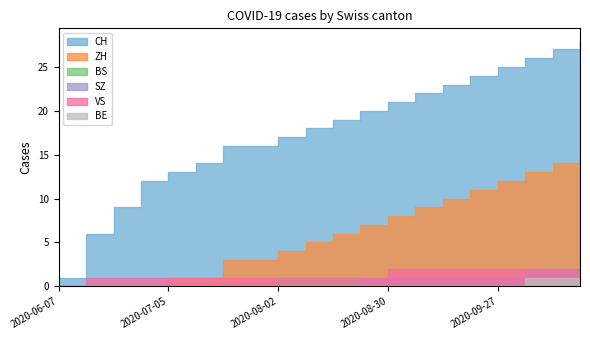

At 2020-09-06, list the series in order from largest to smallest.

CH, ZH, VS, BS, SZ, BE